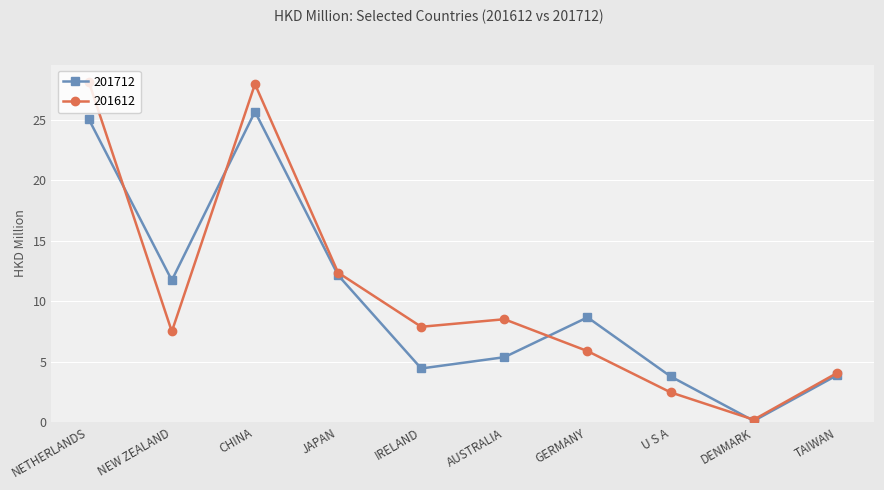

The 201712 series shows 25.7 at CHINA. True or false?

True